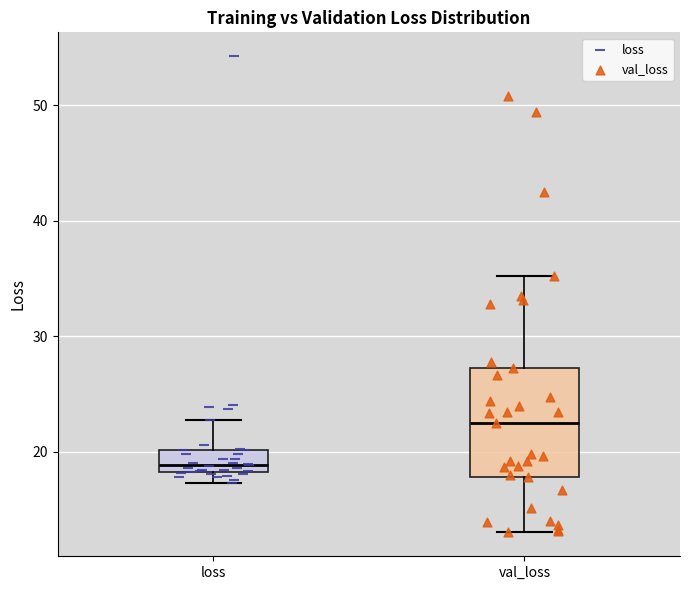

Where does the upper whisker of the box for loss end on the y-axis? The values are not printed on the chart, so give them approximately, as read against the axis.

23